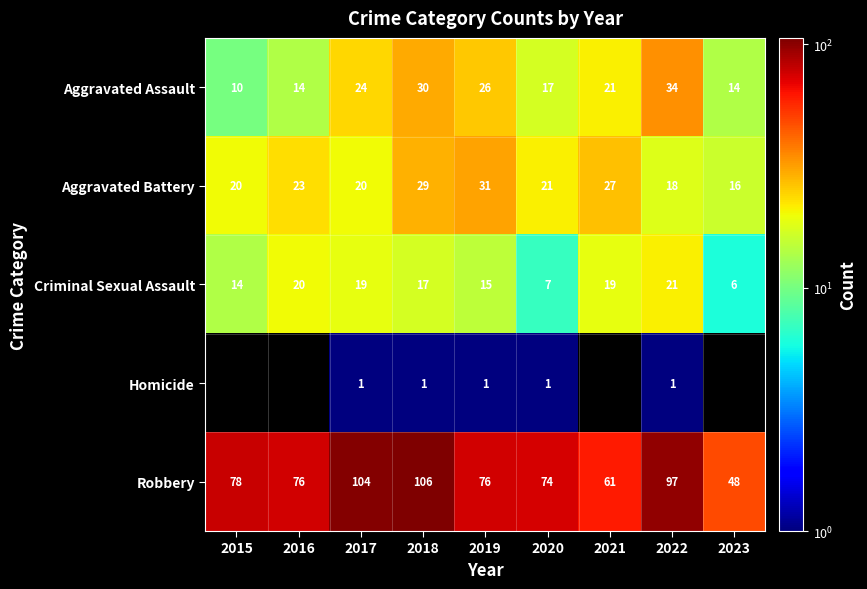

What is the spread (max minus min) of values at 2021?

42.0